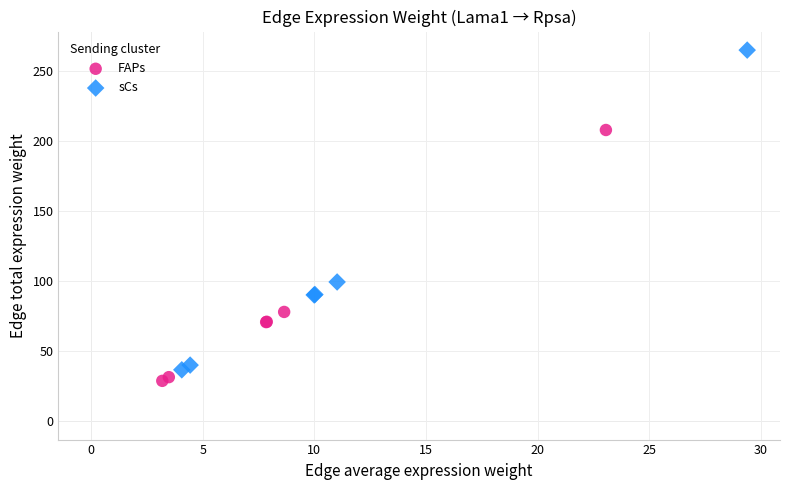

What are all the series names shown in the legend?

FAPs, sCs